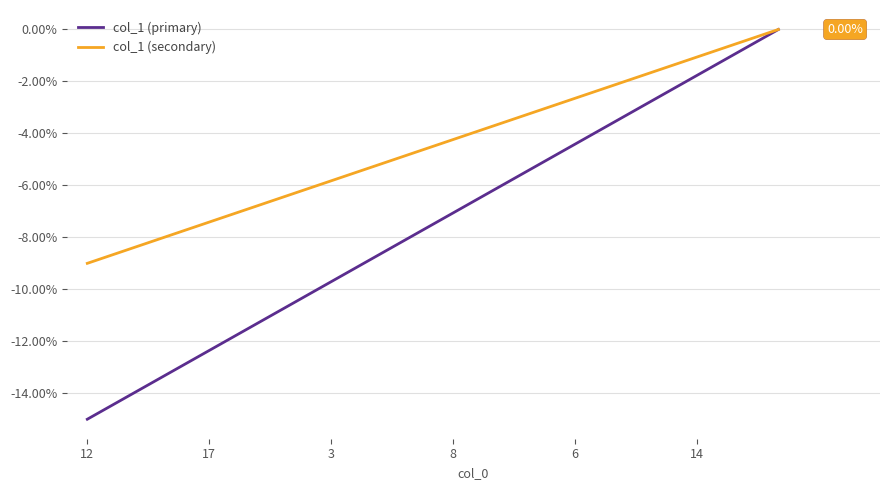

Rank the series by their average value, from lowest to highest.

col_1 (primary), col_1 (secondary)